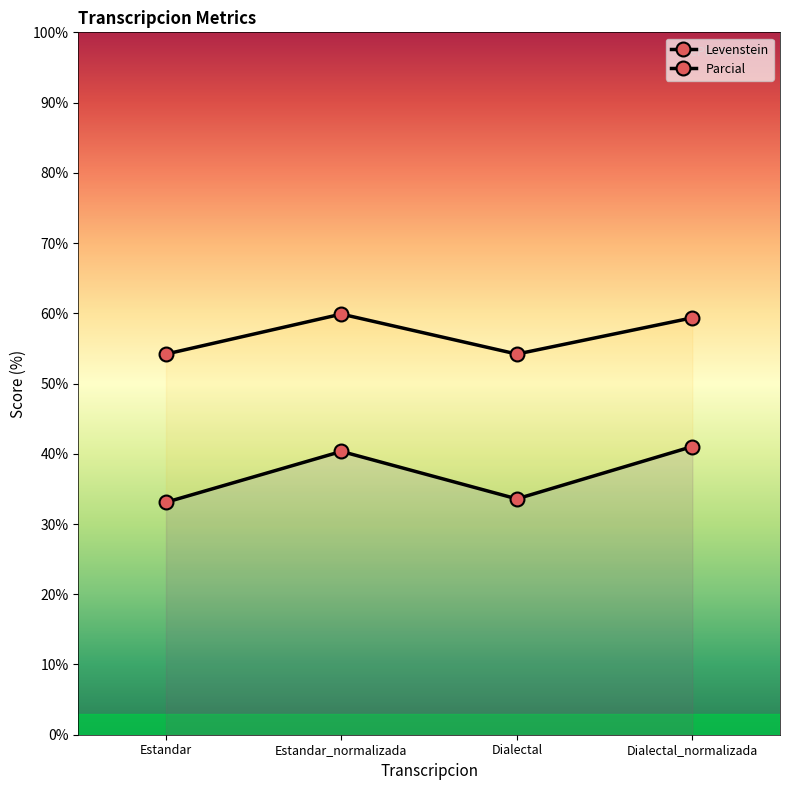

How many interior local valleys does the Levenstein series have?

1